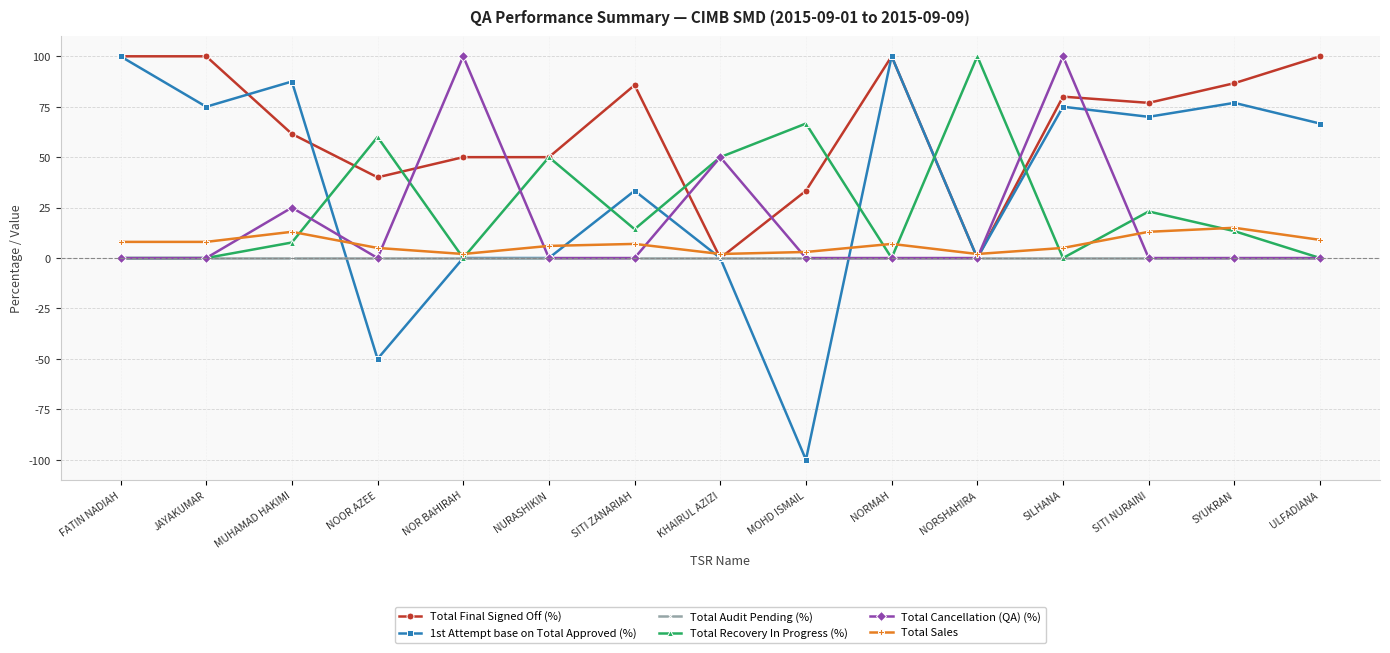

True or false: Total Final Signed Off (%) has more than 1 interior local peaks.

True